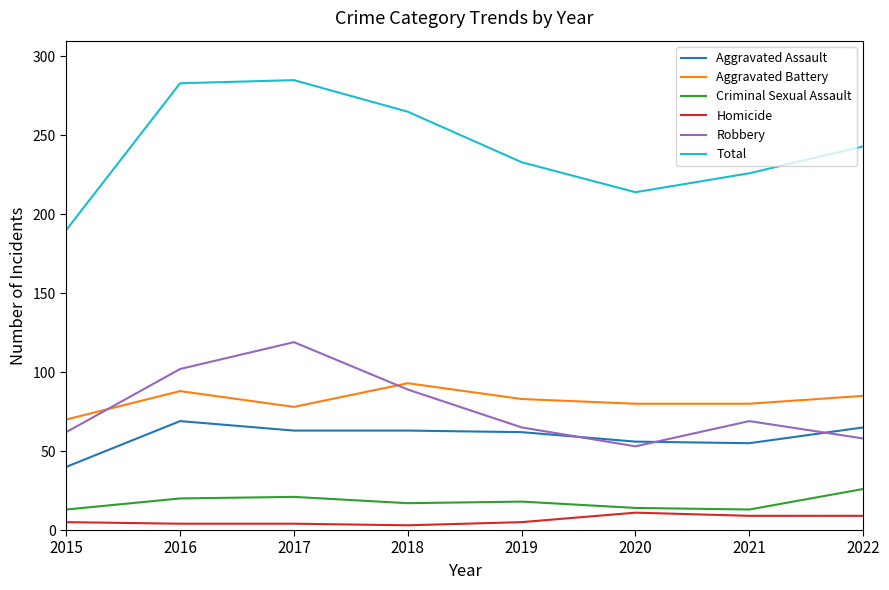

The Criminal Sexual Assault series shows 13 at 2021. True or false?

True